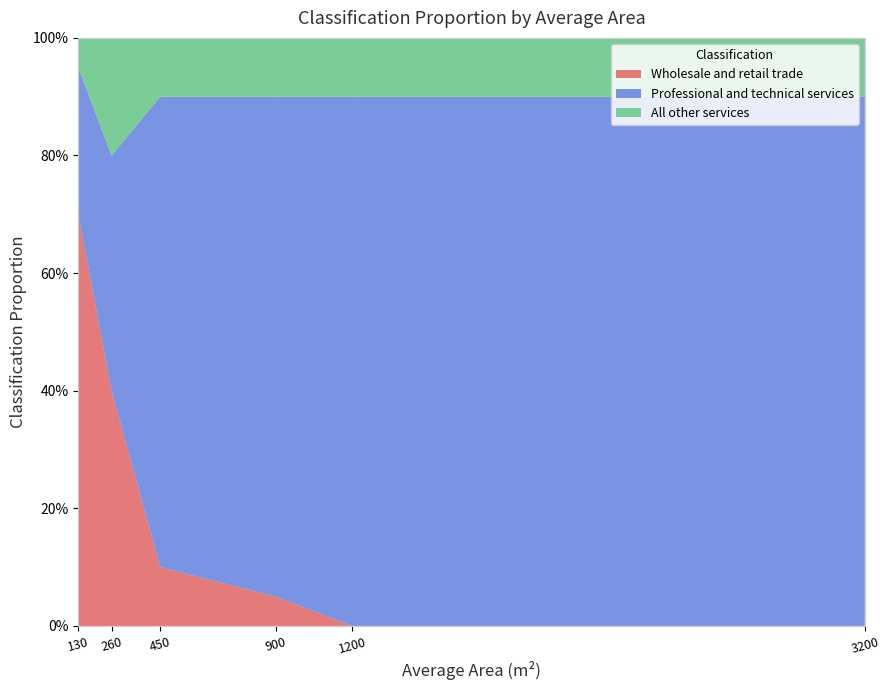

Reading right to left, transcribe all the data shown in this chart.

Wholesale and retail trade: 3200=0.0	1200=0.0	900=0.1	450=0.1	260=0.4	130=0.7
Professional and technical services: 3200=0.9	1200=0.9	900=0.8	450=0.8	260=0.4	130=0.2
All other services: 3200=0.1	1200=0.1	900=0.1	450=0.1	260=0.2	130=0.1